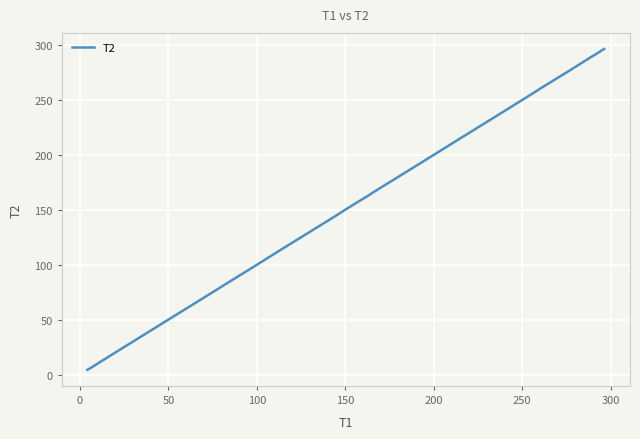

What is the greatest value displayed?

296.8